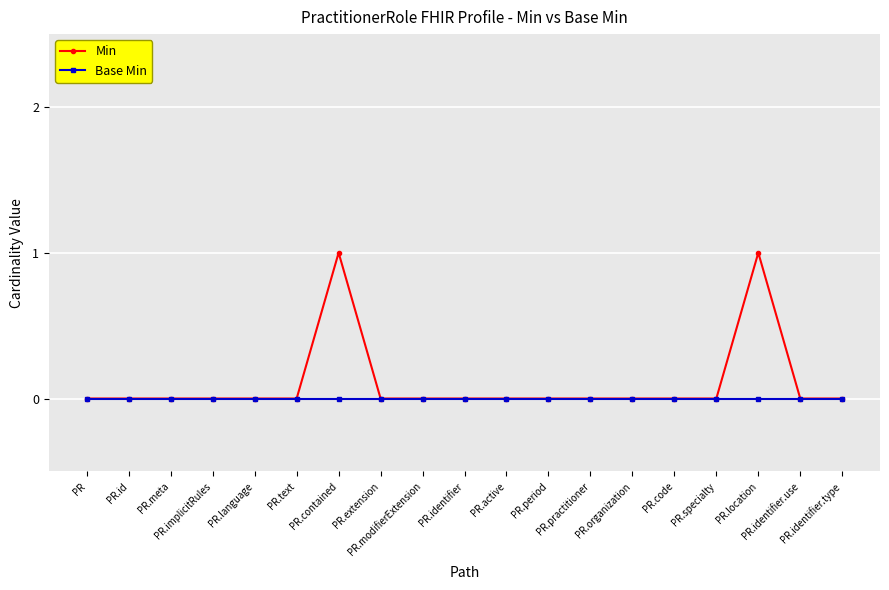

What are all the series names shown in the legend?

Min, Base Min